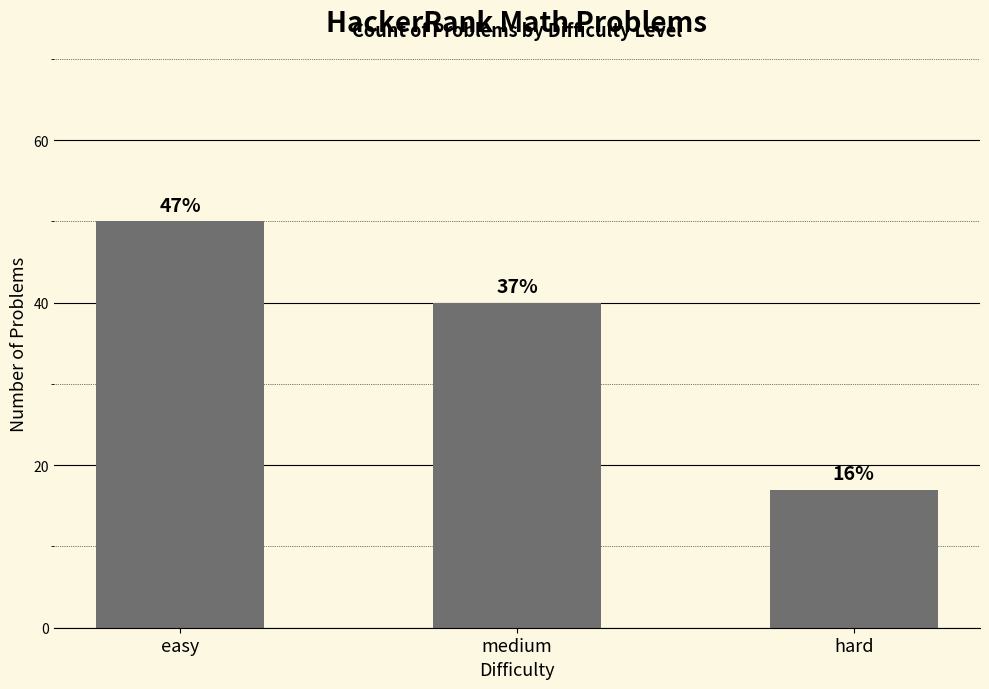

What is the sum of all values?

107